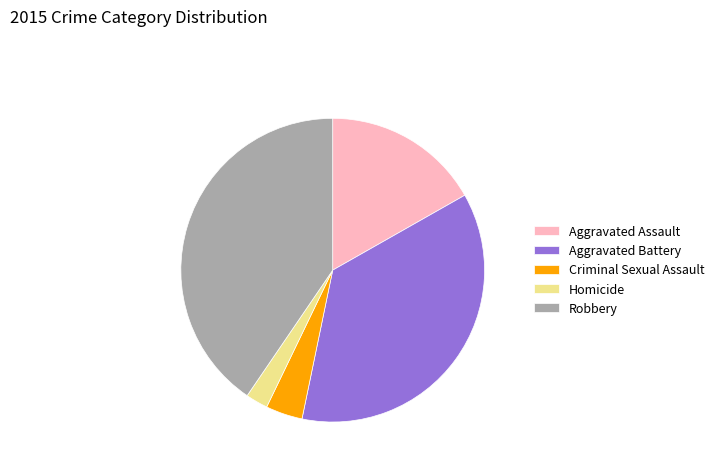

Rank the categories by value from highest to lowest.

Robbery, Aggravated Battery, Aggravated Assault, Criminal Sexual Assault, Homicide